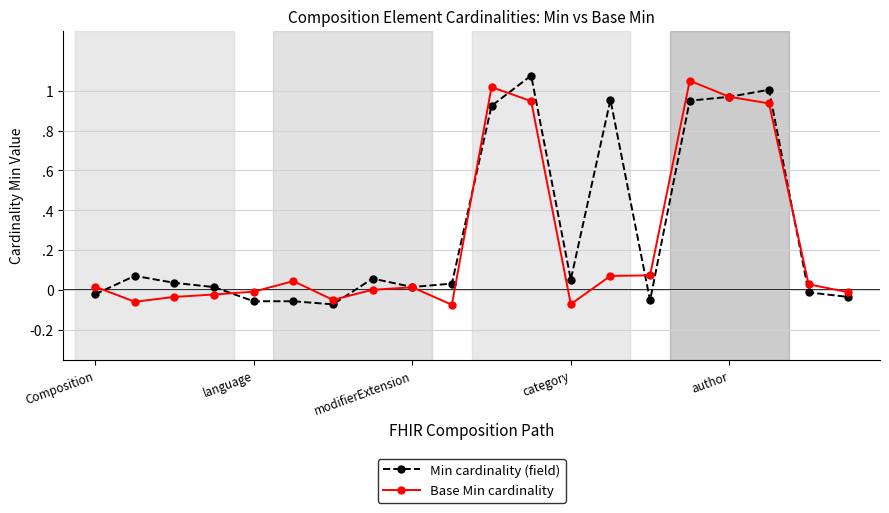

What are all the series names shown in the legend?

Min cardinality (field), Base Min cardinality